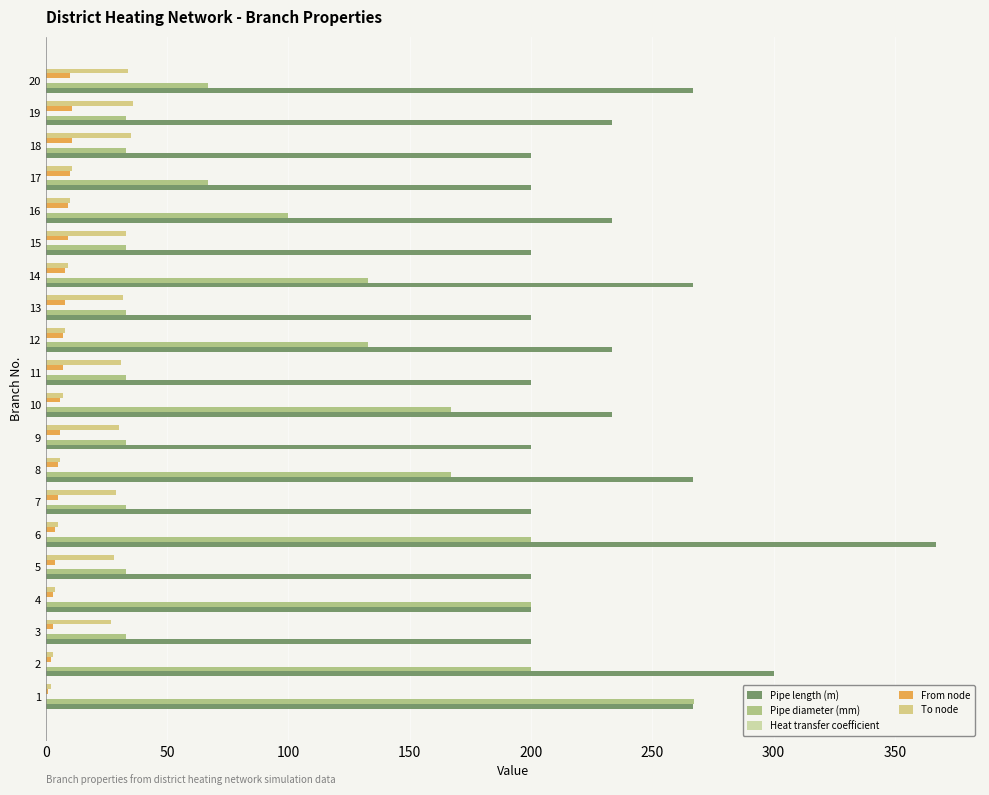

Which series has the widest spread of values?

Pipe diameter (mm)